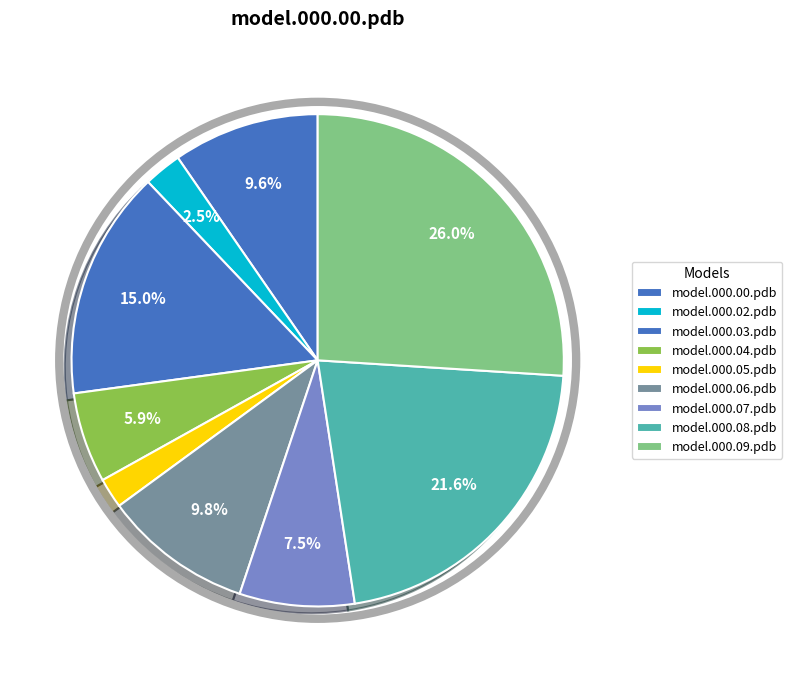

To the nearest percent, what is the difference between the model.000.09.pdb and model.000.03.pdb slice percentages?

11%